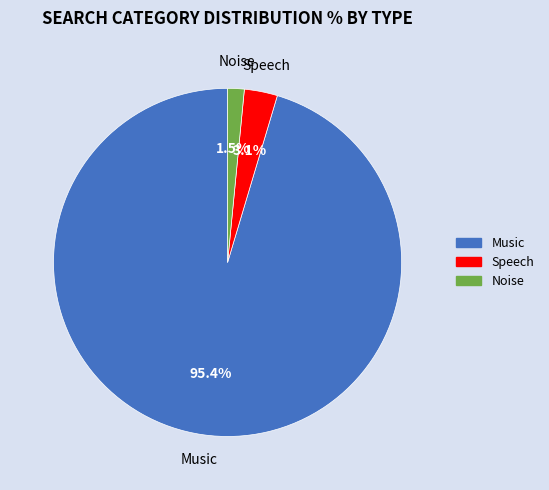

What is the ratio of the value at Noise to the value at Speech?

0.5